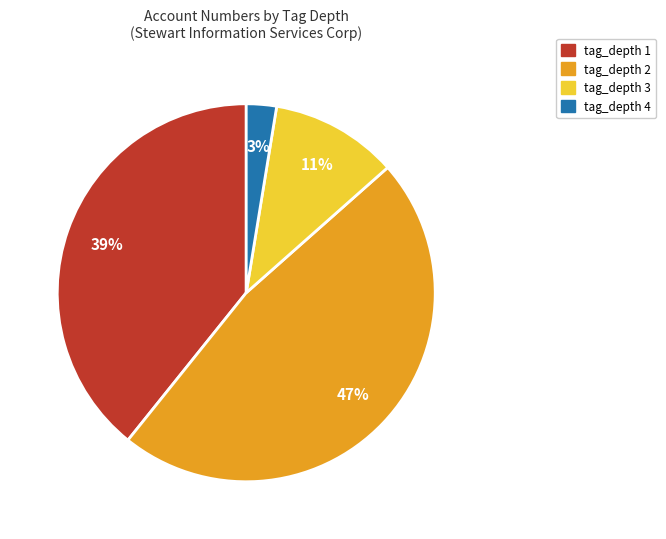

Is there any slice that represents more than half of the pie?

No